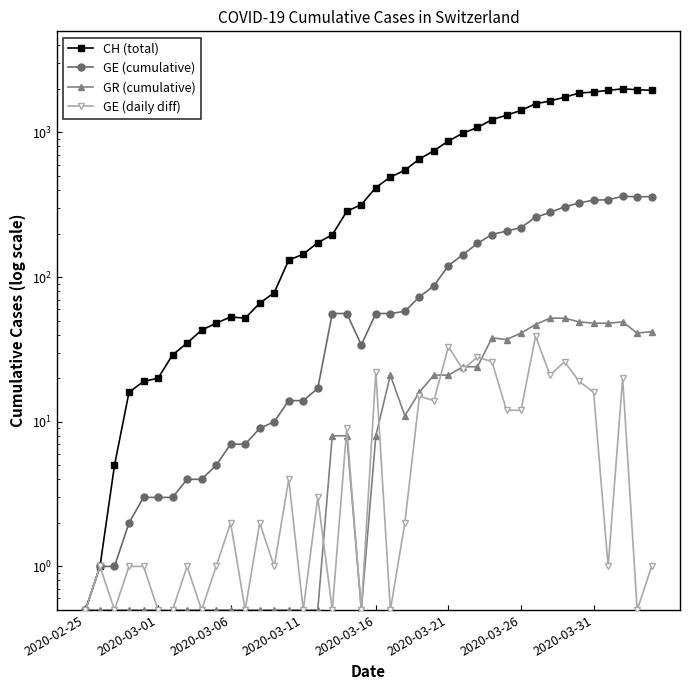

Is the value of GR (cumulative) at 24 greater than the value of GE (daily diff) at 36?

Yes